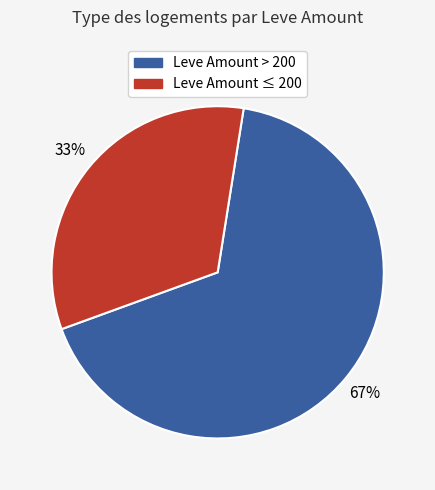

How many segments does this pie chart have?

2